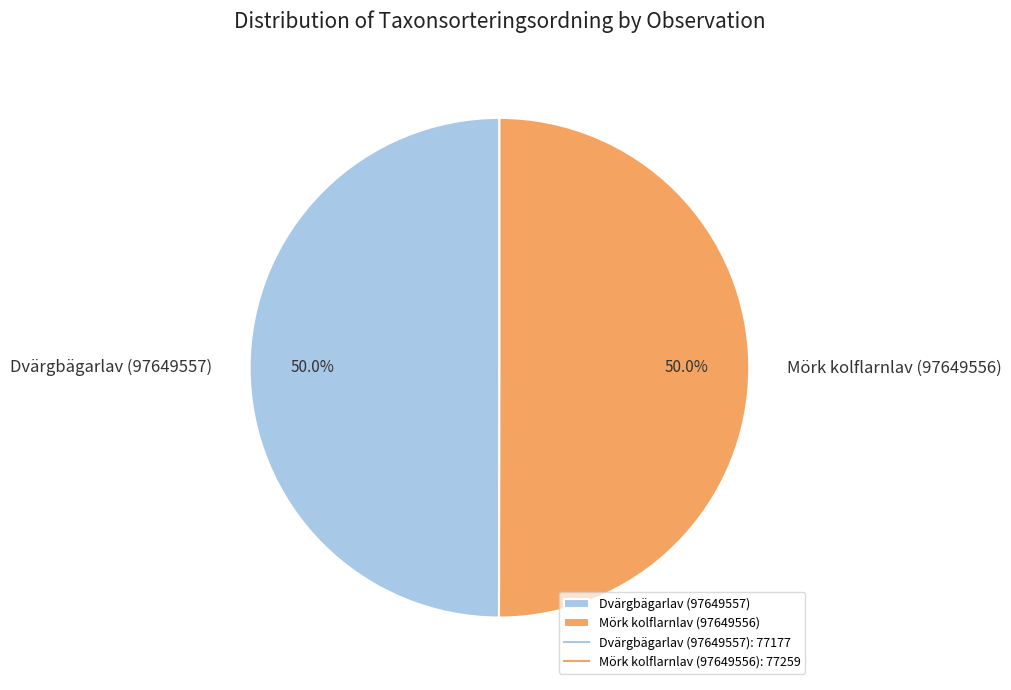

Approximately how many times larger is the value at Mörk kolflarnlav (97649556) compared to Dvärgbägarlav (97649557)?

1.0